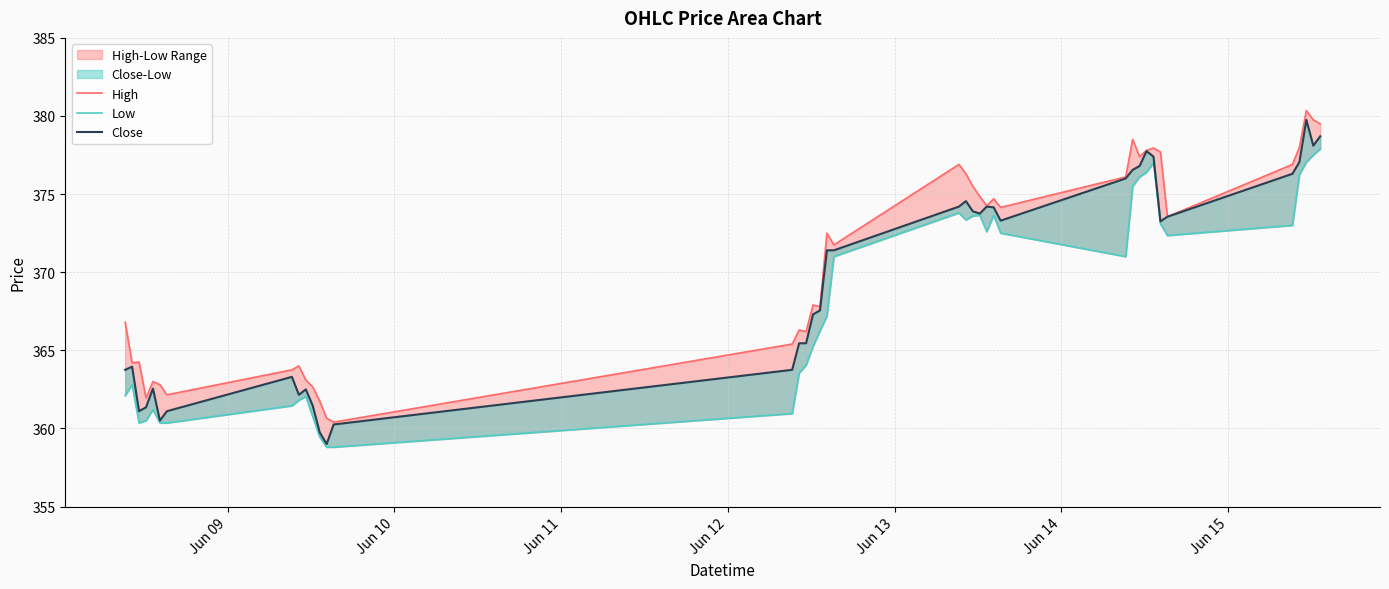

Reading left to right, what are all the values shown in this chart?

High: 366.8	364.2	364.2	362.0	363.0	362.8	362.1	363.8	364.0	363.1	362.6	361.8	360.6	360.4	365.4	366.3	366.2	367.9	367.8	372.5	371.8	376.9	376.3	375.5	374.9	374.2	374.7	374.1	376.1	378.5	377.4	377.8	378.0	377.7	373.5	376.9	378.0	380.4	379.8	379.5
Low: 362.1	362.8	360.4	360.5	361.2	360.4	360.4	361.5	361.8	362.0	360.8	359.5	358.8	358.8	361.0	363.5	364.0	365.2	366.2	367.2	371.0	373.8	373.4	373.6	373.6	372.6	373.6	372.5	371.0	375.5	376.1	376.4	377.0	373.1	372.4	373.0	376.2	377.0	377.5	377.9
Close: 363.8	364.0	361.1	361.4	362.5	360.5	361.1	363.3	362.1	362.5	361.5	359.8	359.0	360.2	363.8	365.5	365.5	367.3	367.5	371.4	371.4	374.2	374.5	373.9	373.8	374.2	374.1	373.3	376.0	376.5	376.8	377.8	377.4	373.2	373.5	376.3	377.0	379.8	378.1	378.7